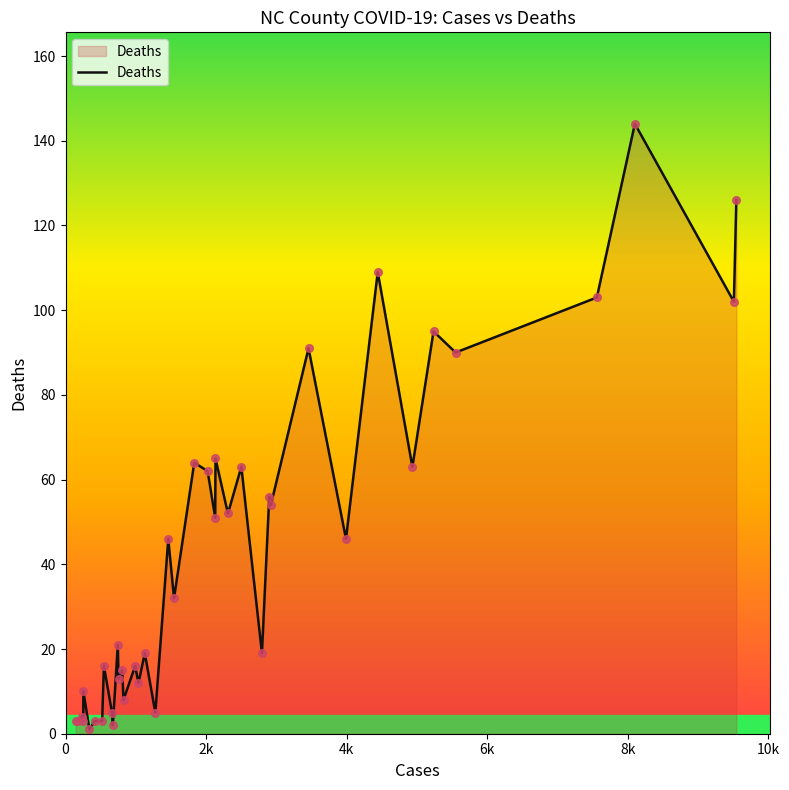

Does the chart have visible grid lines?

No